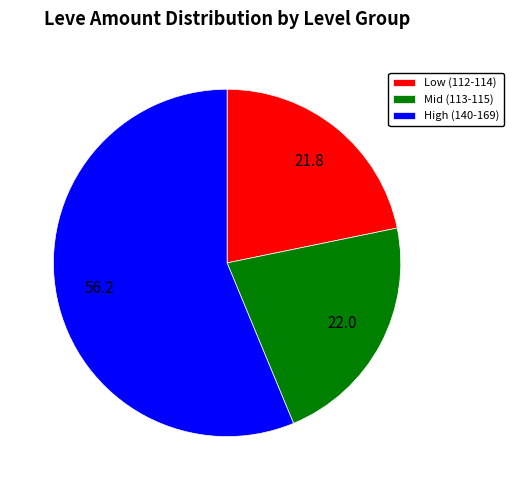

Does Mid (113-115) account for over 50% of the chart?

No